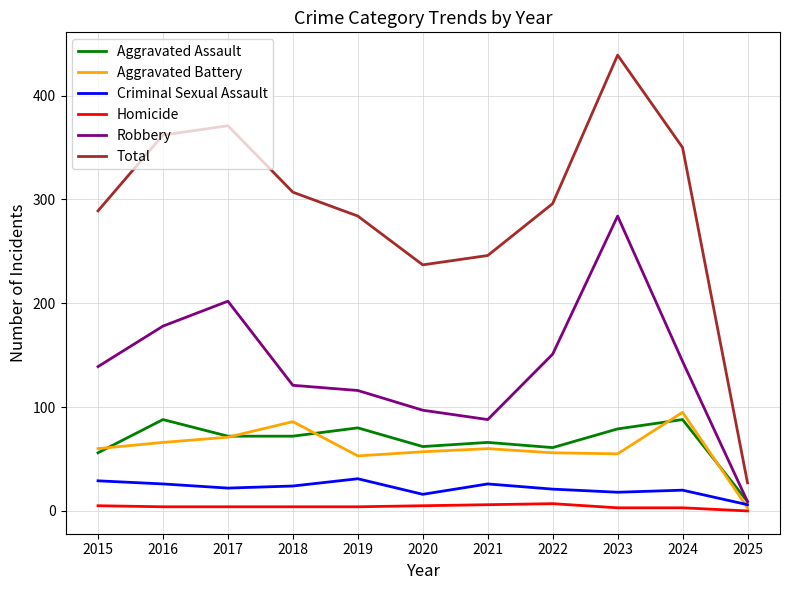

What is the maximum value for Aggravated Assault?

88